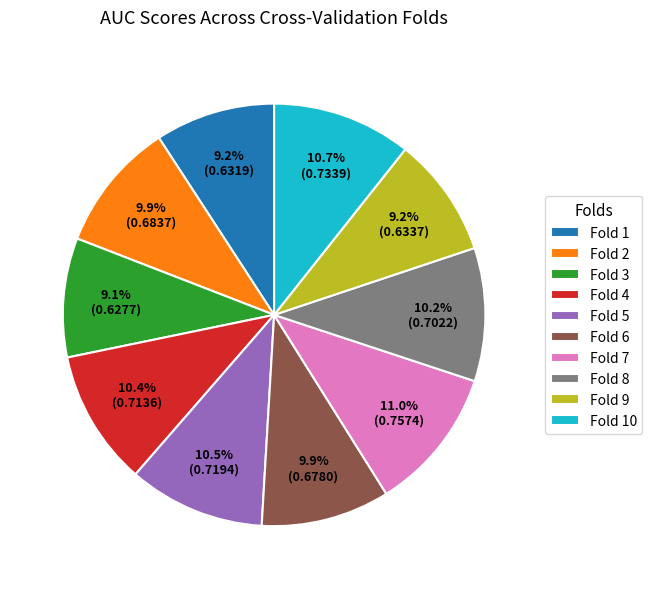

How much of the chart is everything except Fold 5?

89.5%